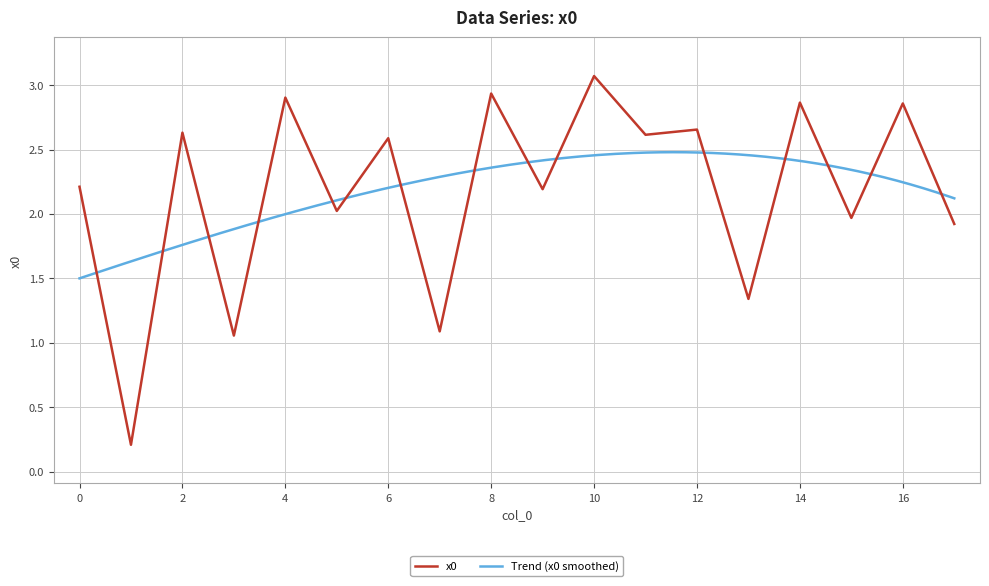

Which category has the highest value across all series?

10